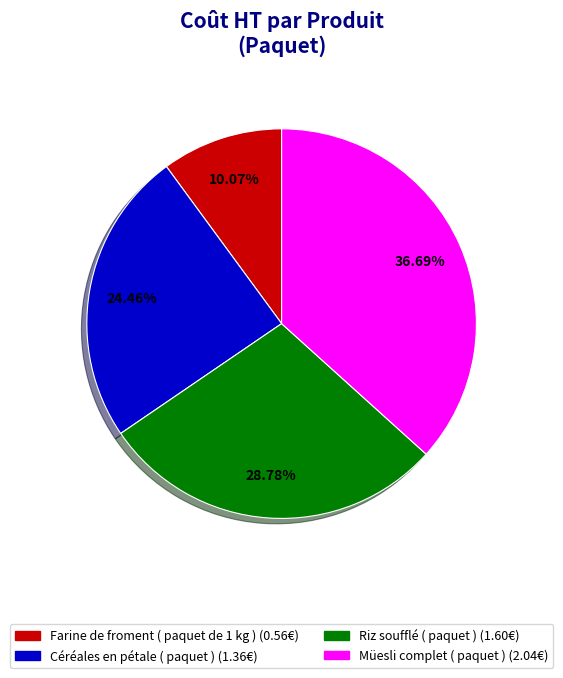

To the nearest percent, what is the average slice percentage?

25%